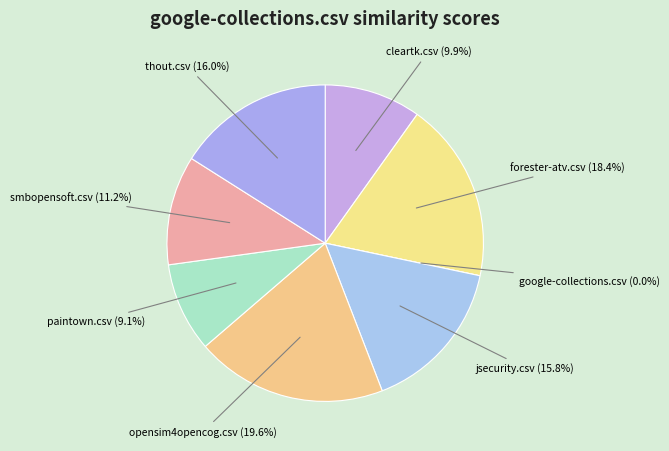

Count the number of slices in the pie.

8